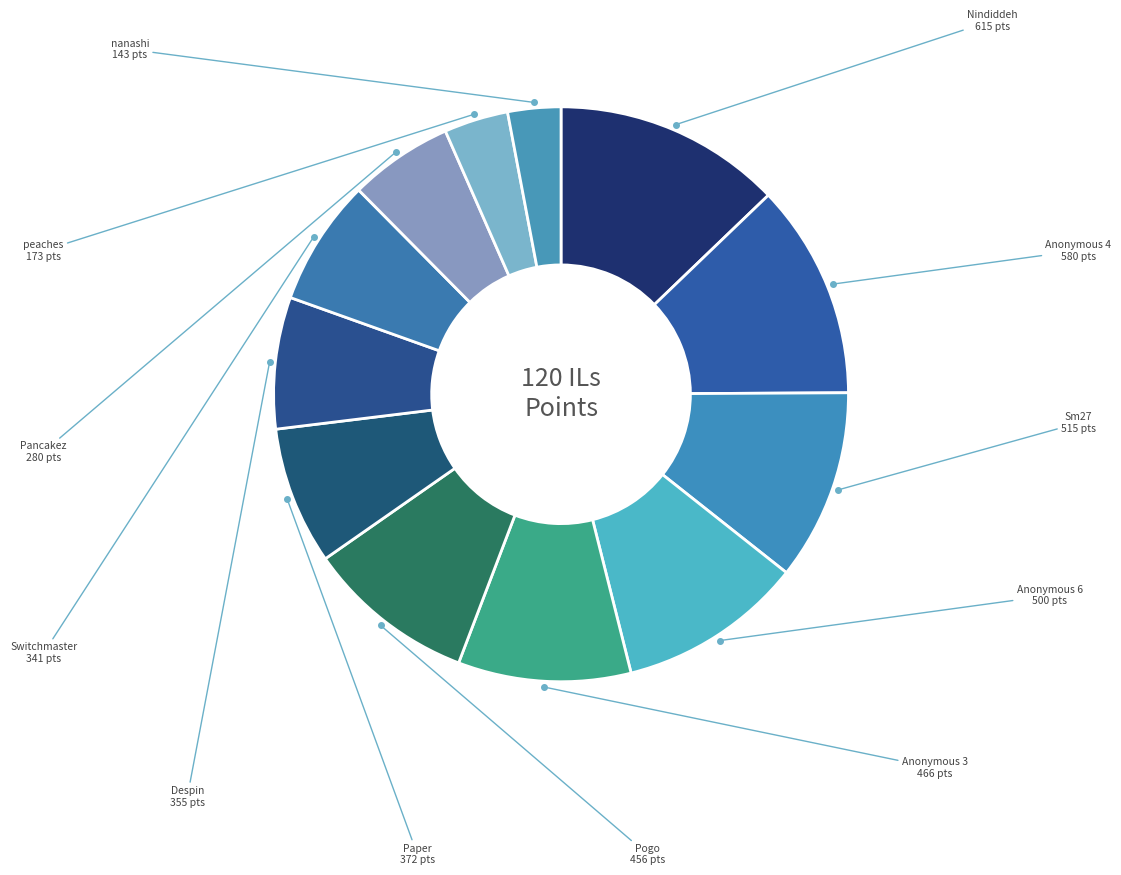

Between peaches and Anonymous 6, which is larger?

Anonymous 6